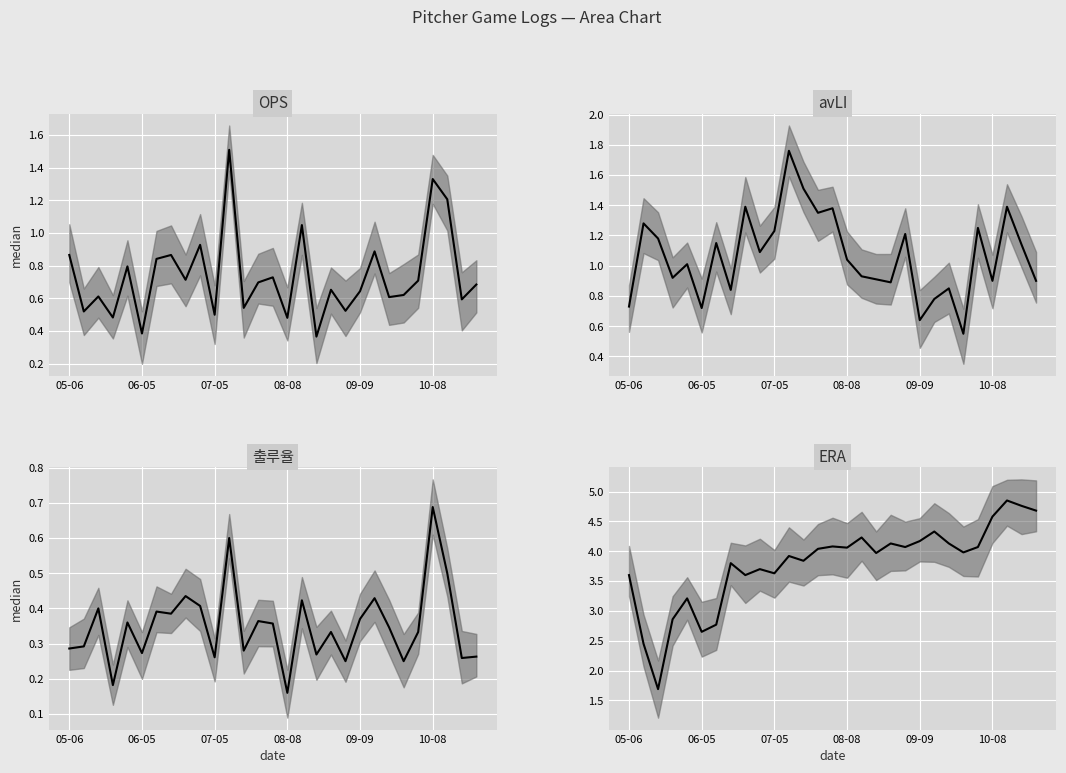

True or false: avLI and 출루율 intersect in this chart.

False